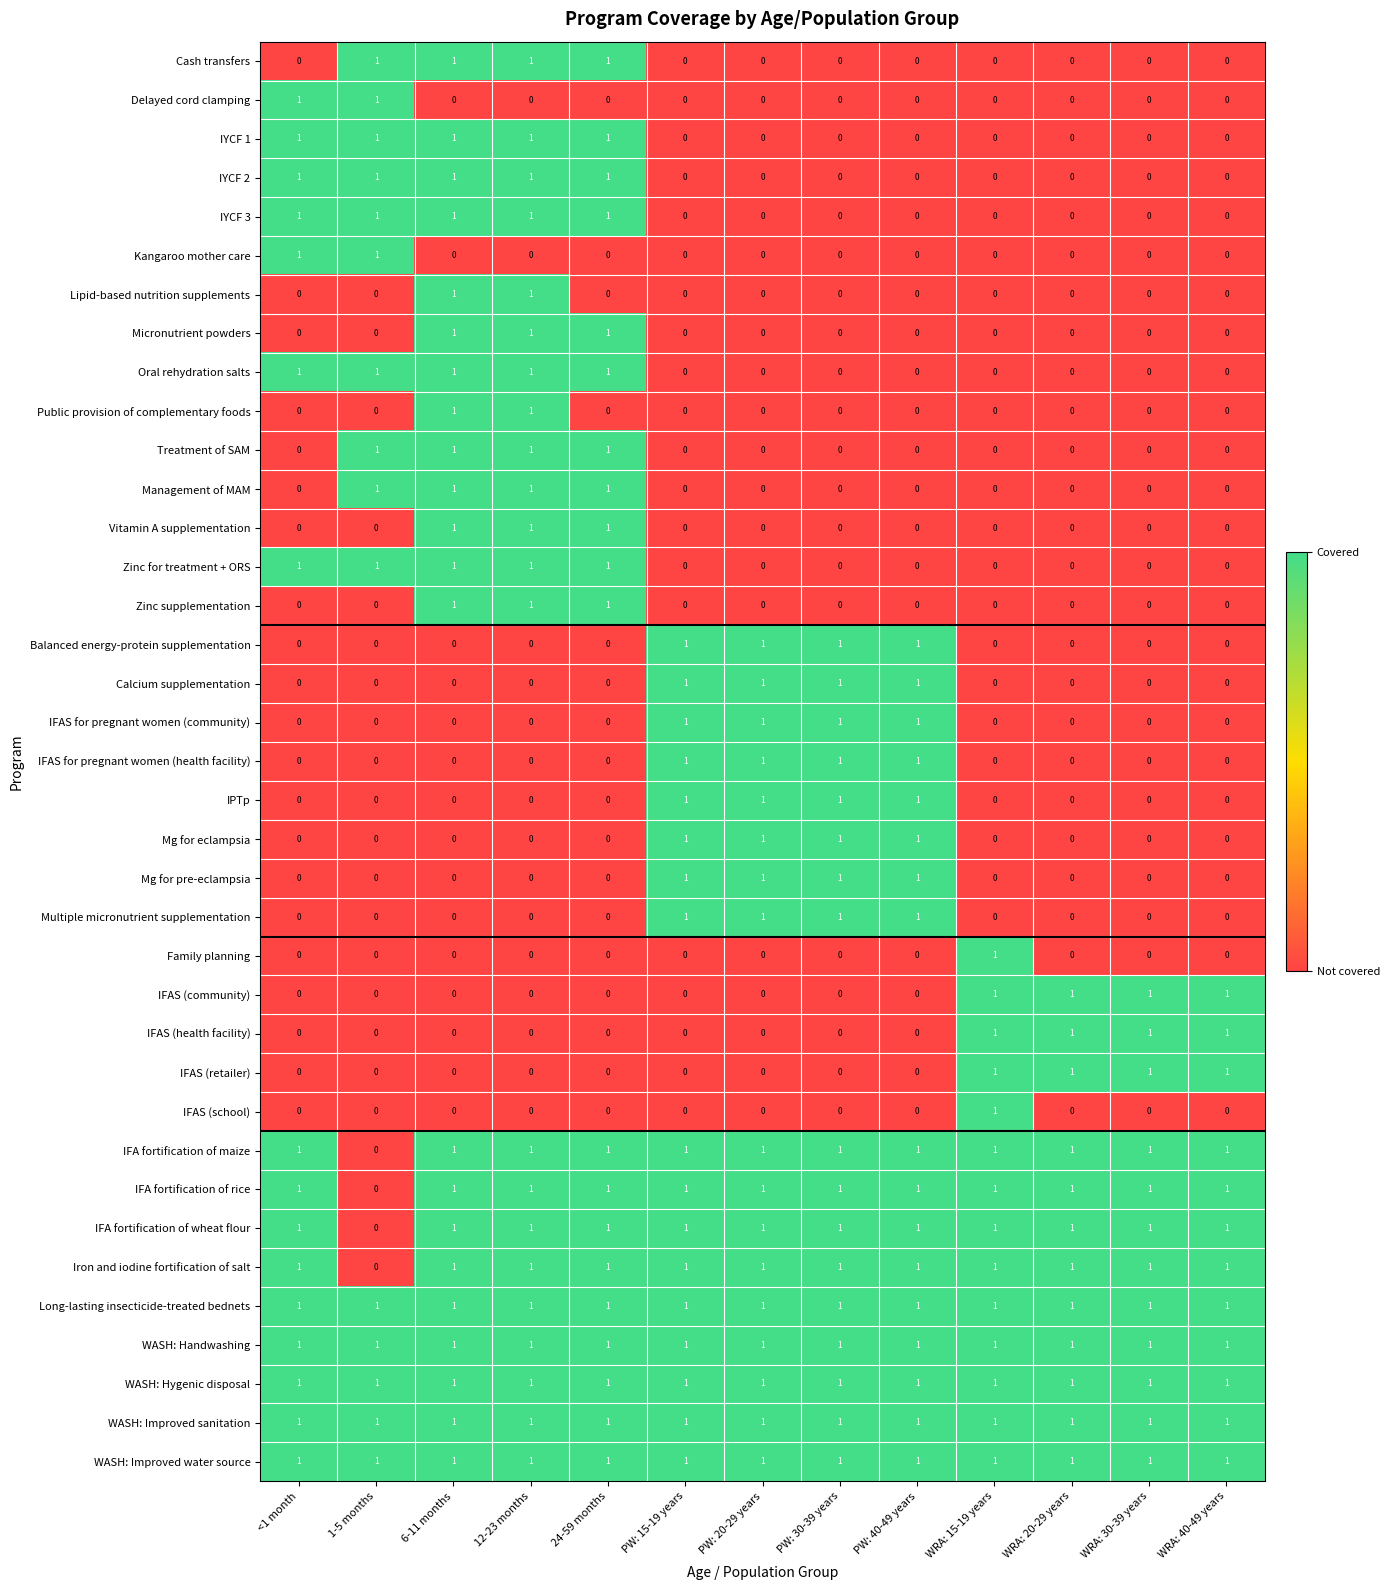

The WASH: Handwashing series shows 1 at PW: 30-39 years. True or false?

True